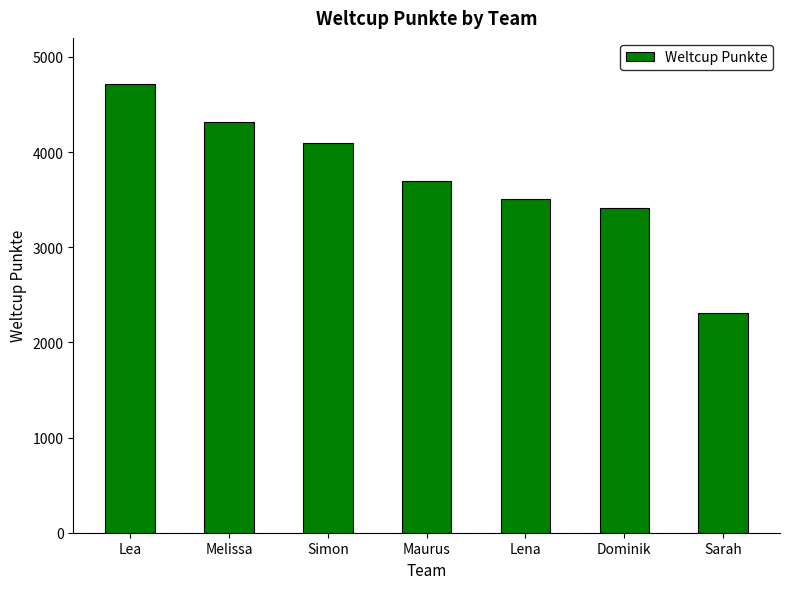

Are the bars horizontal?

No